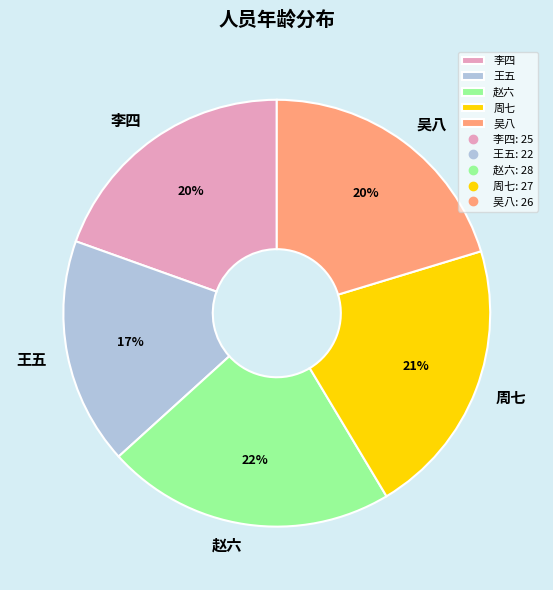

To the nearest percent, what percentage of the pie is 周七?

21%